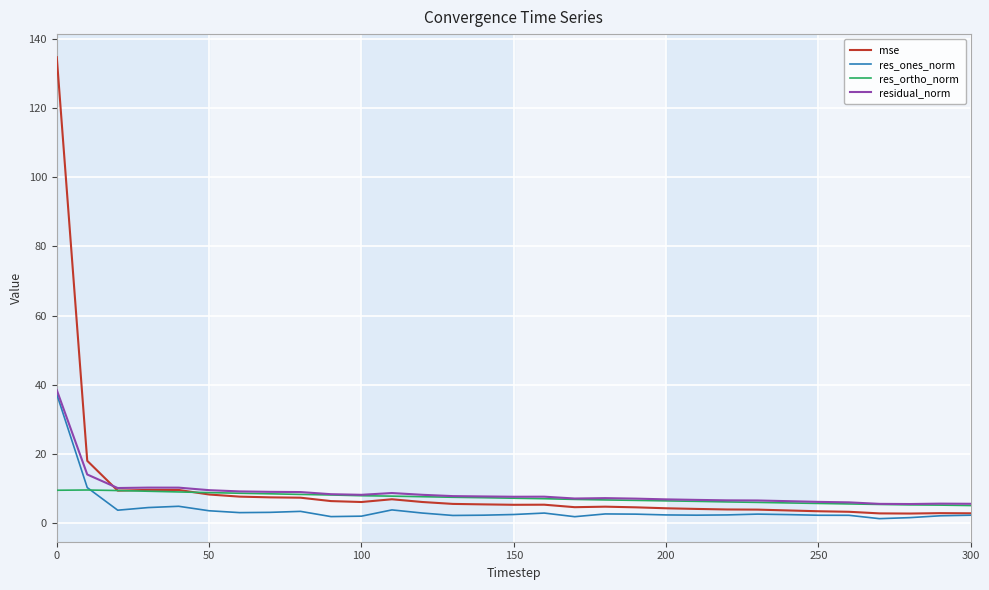

Which series has the widest spread of values?

mse